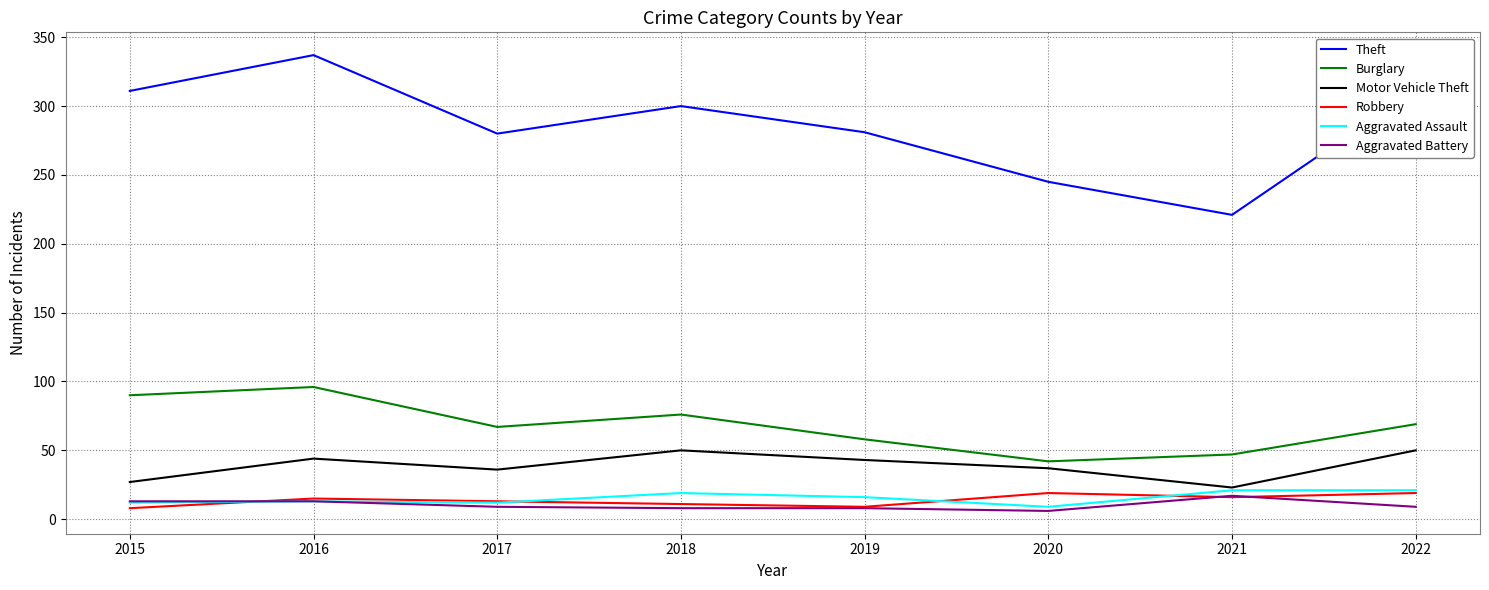

True or false: Aggravated Assault and Burglary intersect in this chart.

False